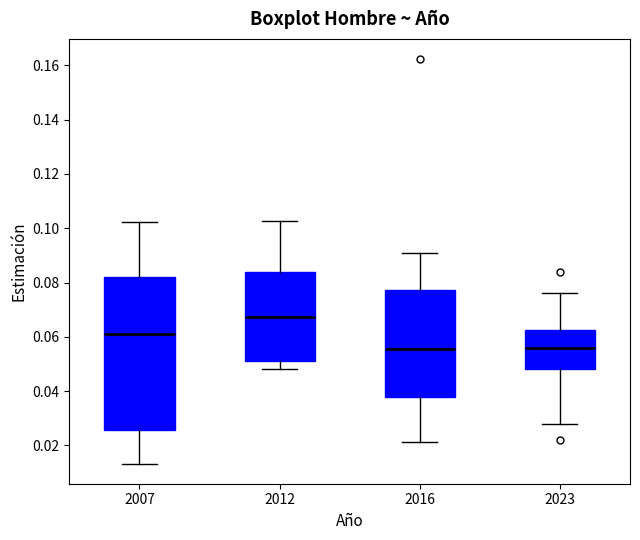

Where does the lower whisker of the box at x = 2012 end on the y-axis? The values are not printed on the chart, so give them approximately, as read against the axis.

0.048